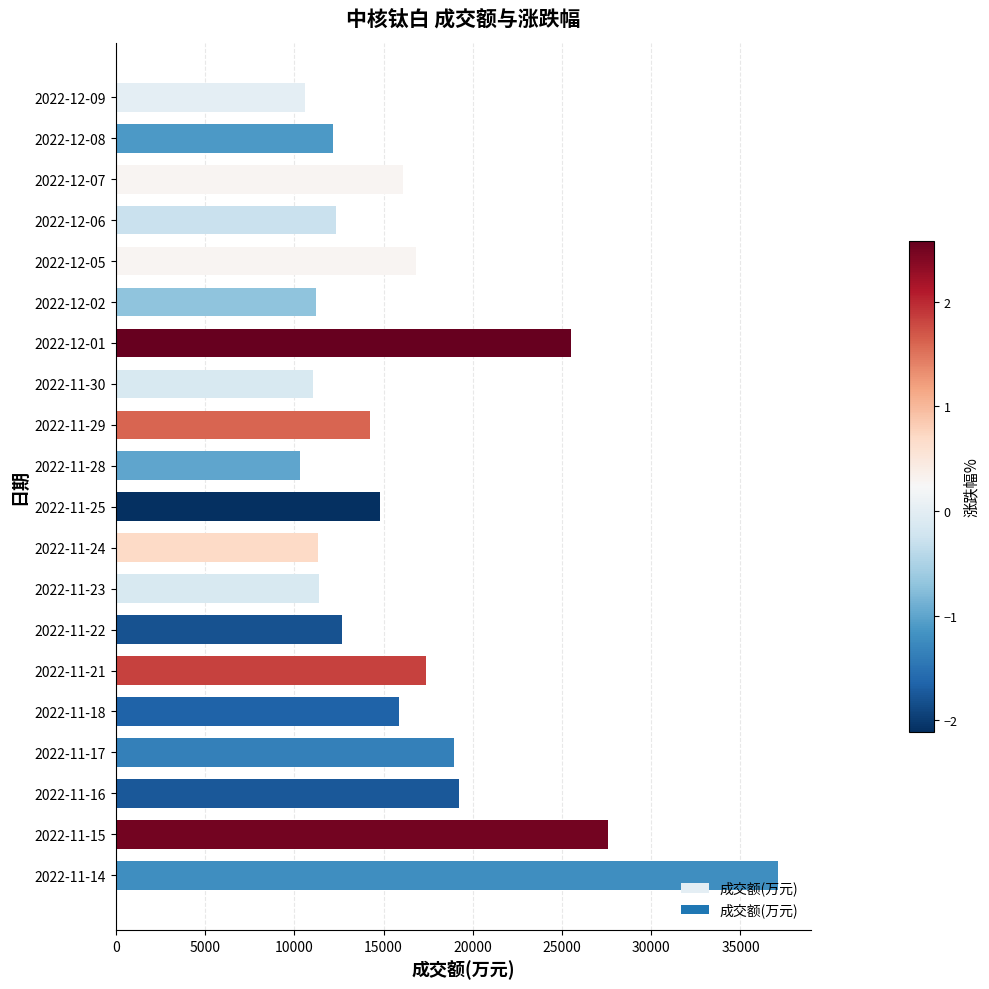

The value at 2022-11-29 is 14263. True or false?

True